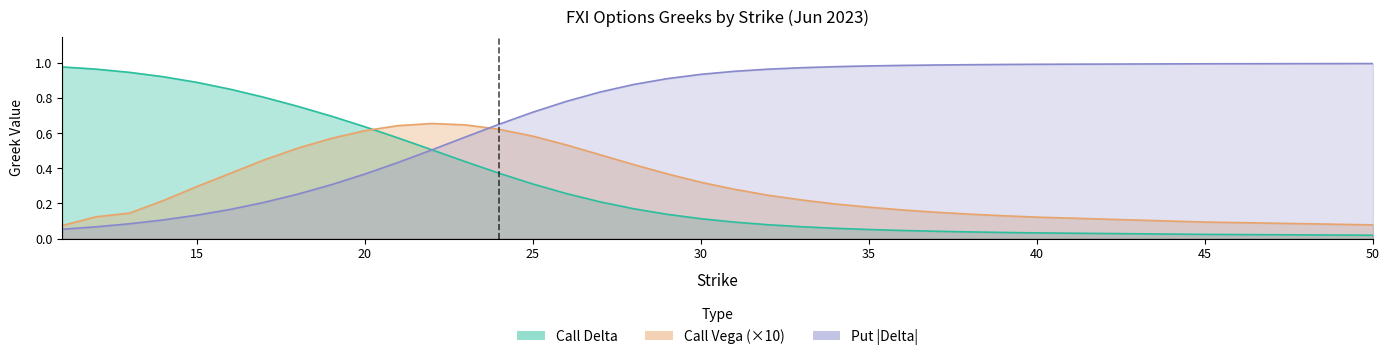

Which category has the lowest value in the Put Delta Abs series?

11